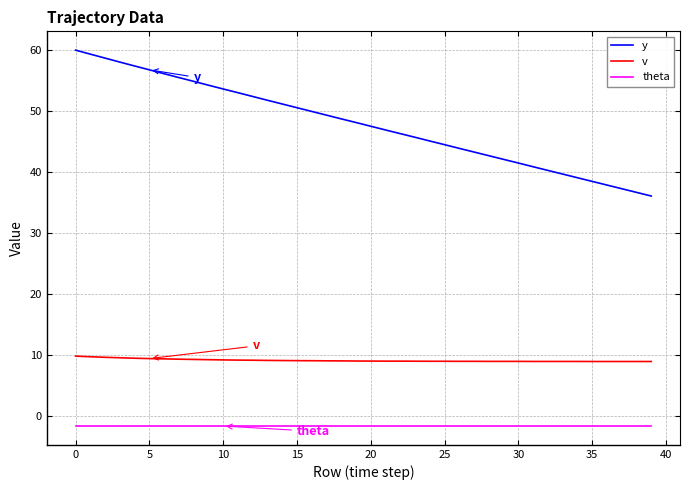

True or false: theta and y cross at least once.

False